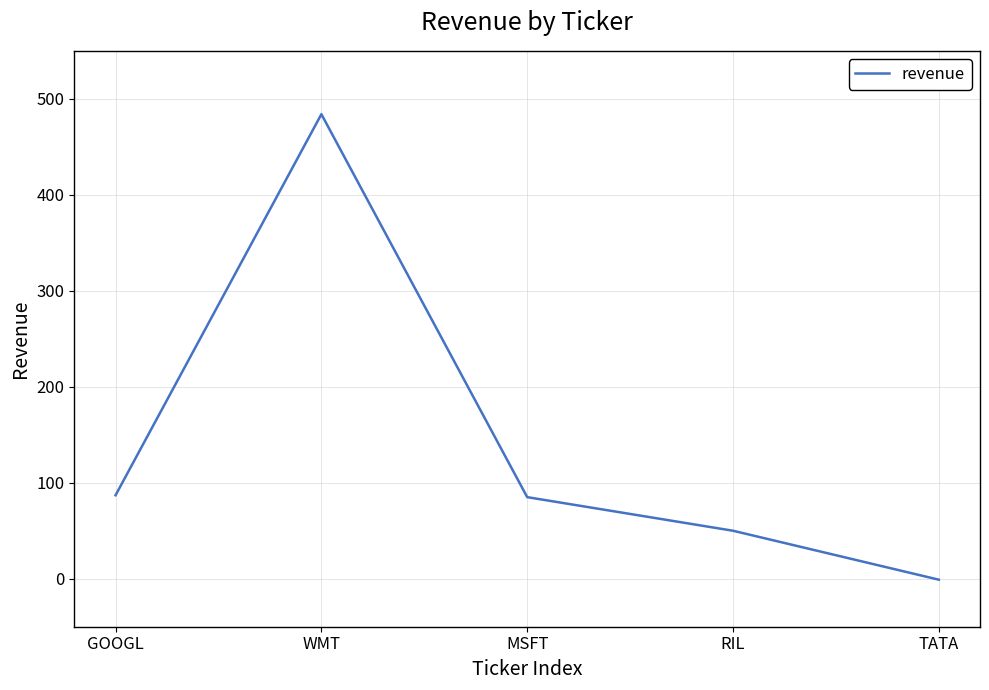

What is the smallest value displayed?

-1